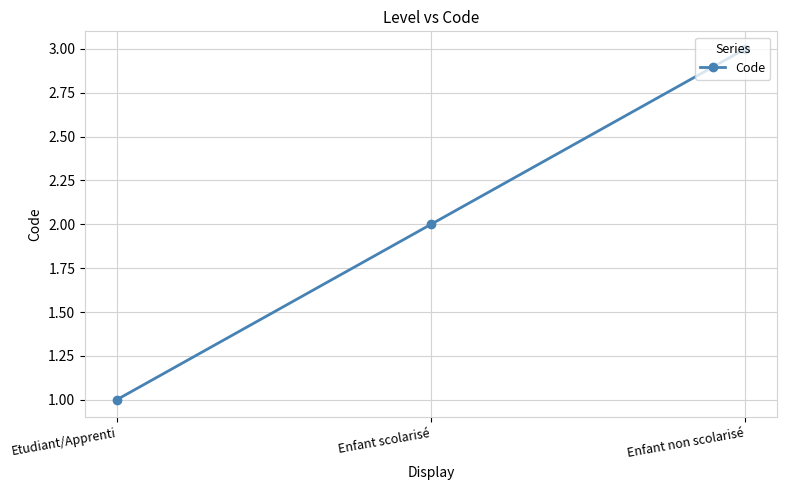

Reading left to right, what are all the values shown in this chart?

Etudiant/Apprenti=1	Enfant scolarisé=2	Enfant non scolarisé=3